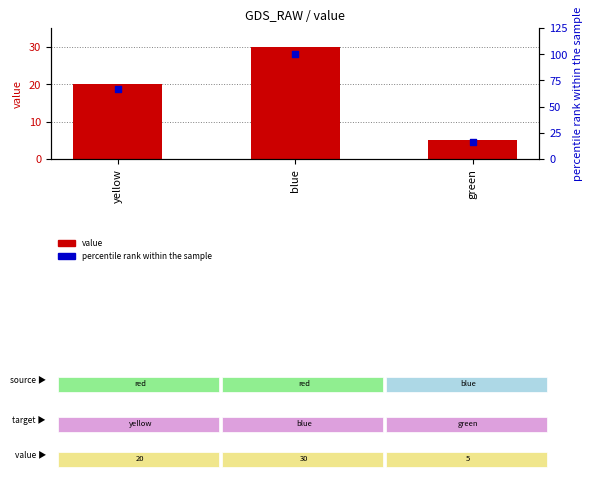

What are all the series names shown in the legend?

value, percentile rank within the sample